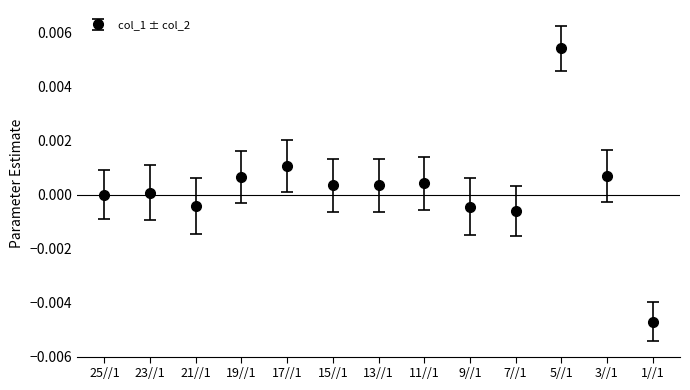

At which category does the chart reach its minimum across all series?

1//1